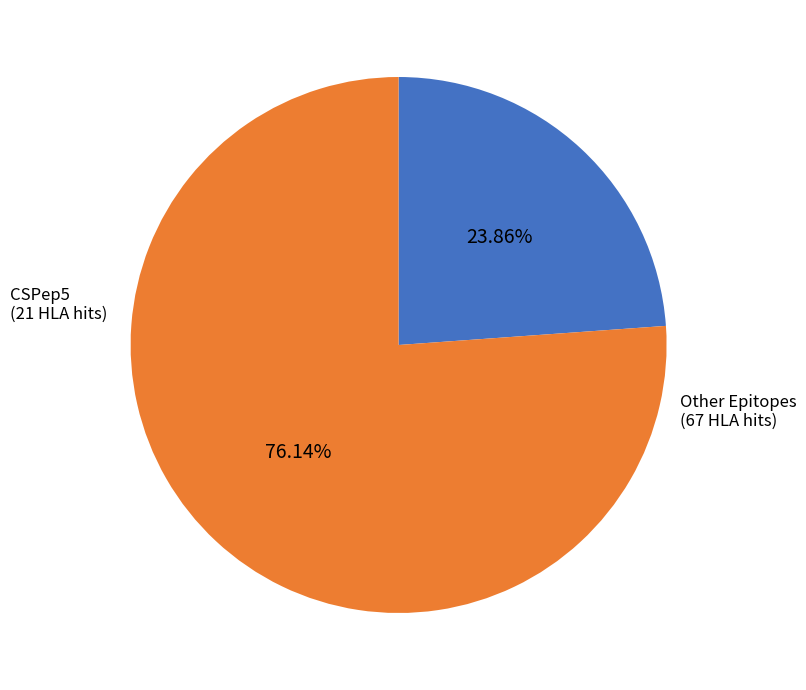

Between CSPep5 and Other Epitopes, which is larger?

Other Epitopes